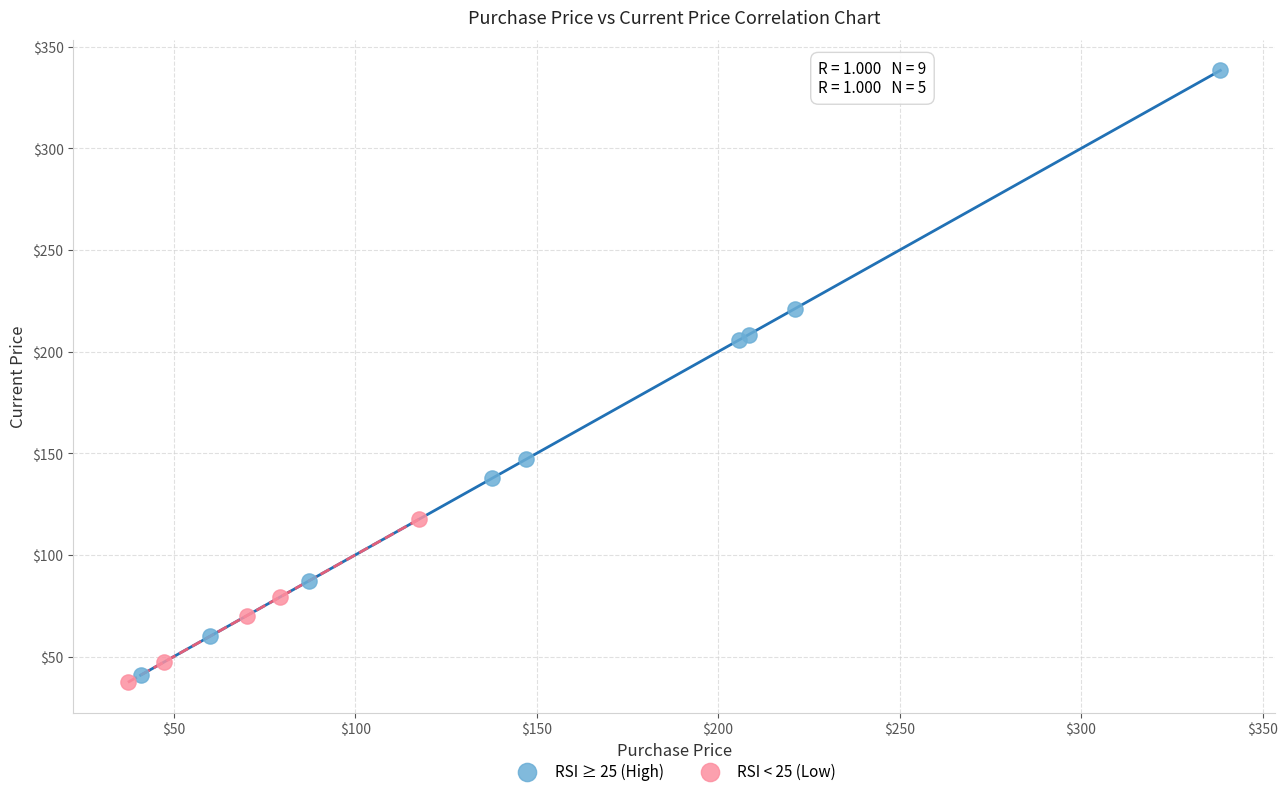

Which series has the largest Y range (max minus min)?

RSI ≥ 25 (High)